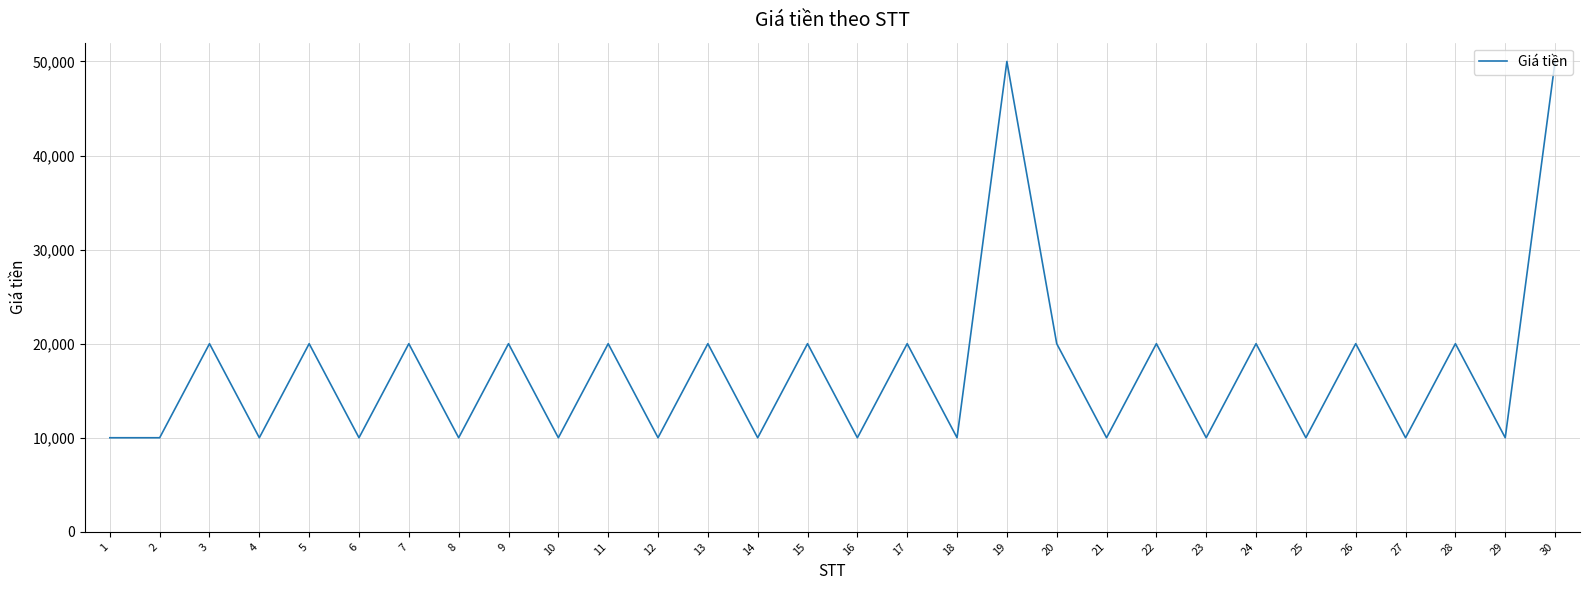

What is the maximum value shown in the chart?

50000